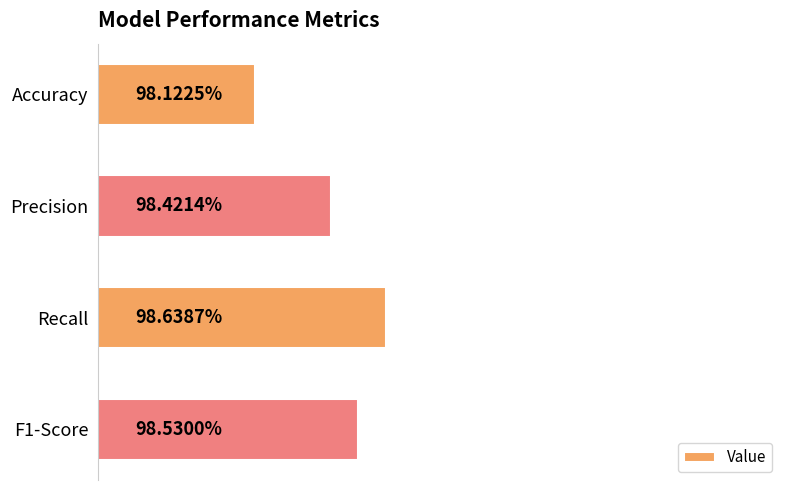

Does the chart contain any negative values?

No